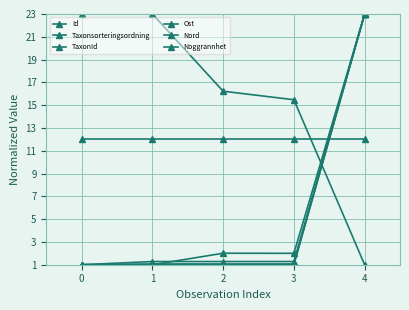

Count the number of data series in this chart.

6